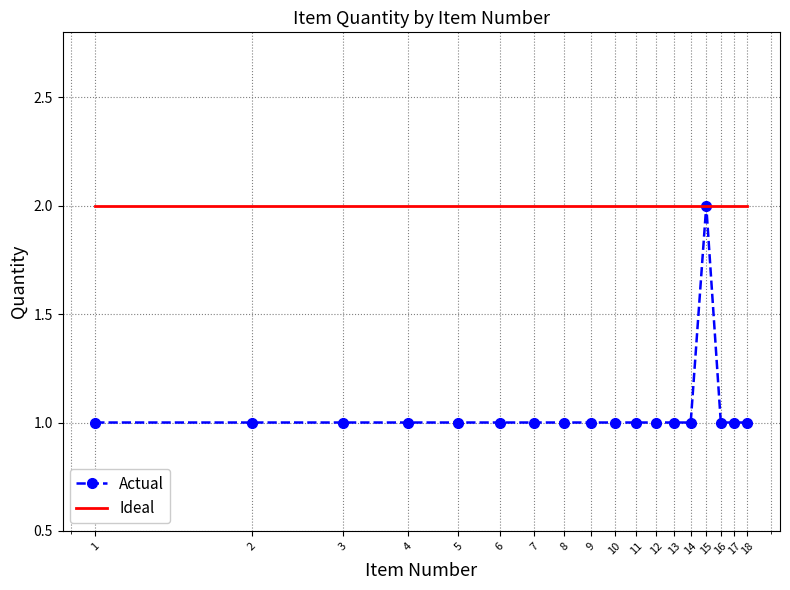

Which series has the largest range (max minus min)?

Actual